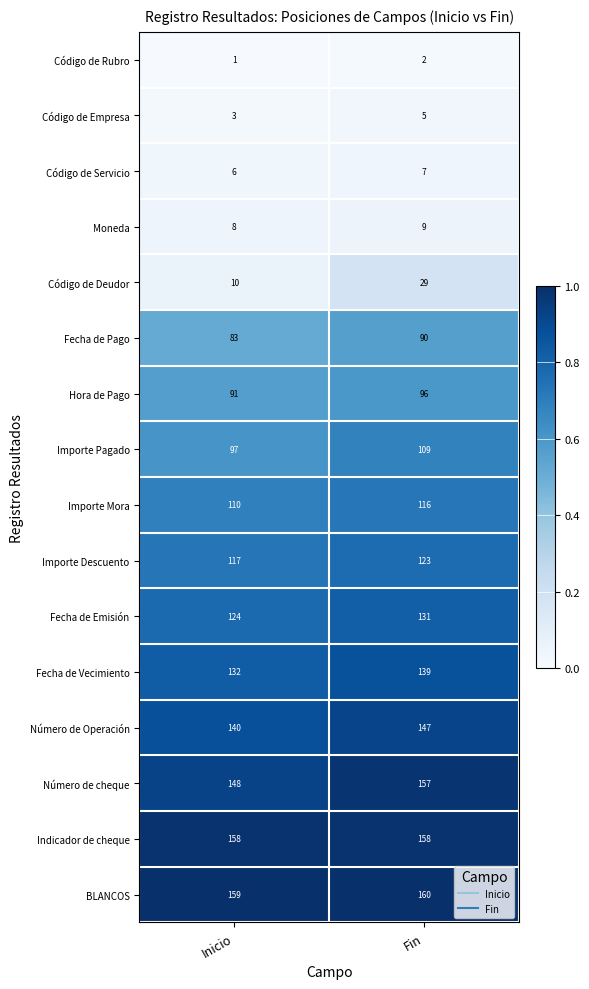

Rank the series by their maximum value, from lowest to highest.

Código de Rubro, Código de Empresa, Código de Servicio, Moneda, Código de Deudor, Fecha de Pago, Hora de Pago, Importe Pagado, Importe Mora, Importe Descuento, Fecha de Emisión, Fecha de Vecimiento, Número de Operación, Número de cheque, Indicador de cheque, BLANCOS